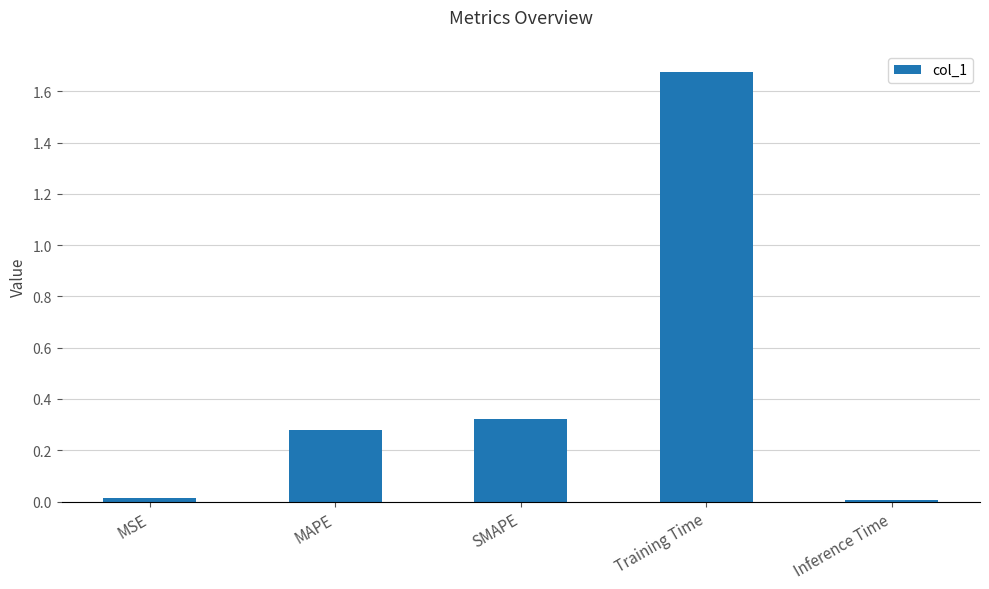

Between MSE and Training Time, which is larger?

Training Time